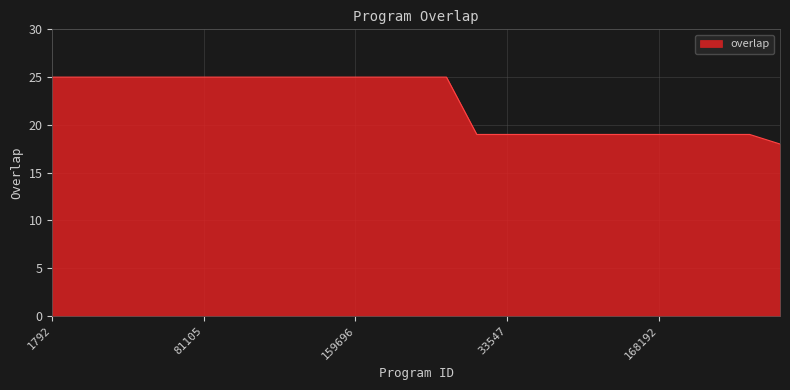

What is the average value?

22